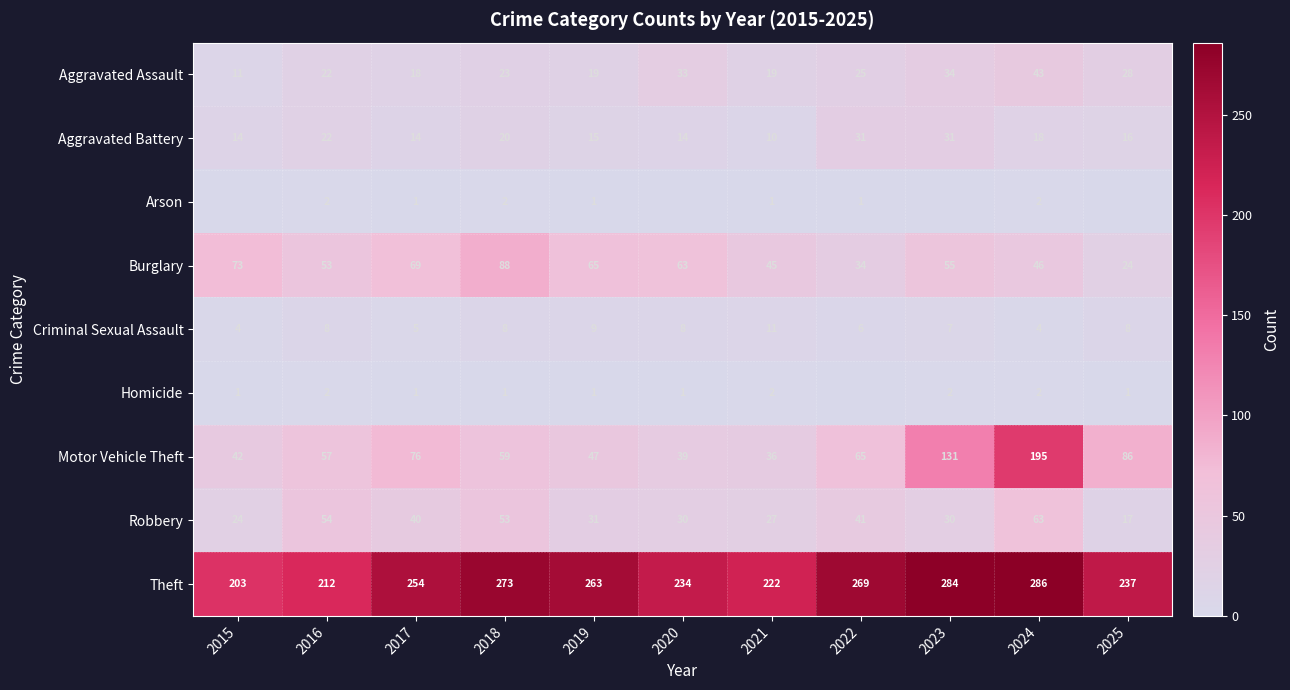

Between 2018 and 2021, which series saw the biggest shift?

Theft